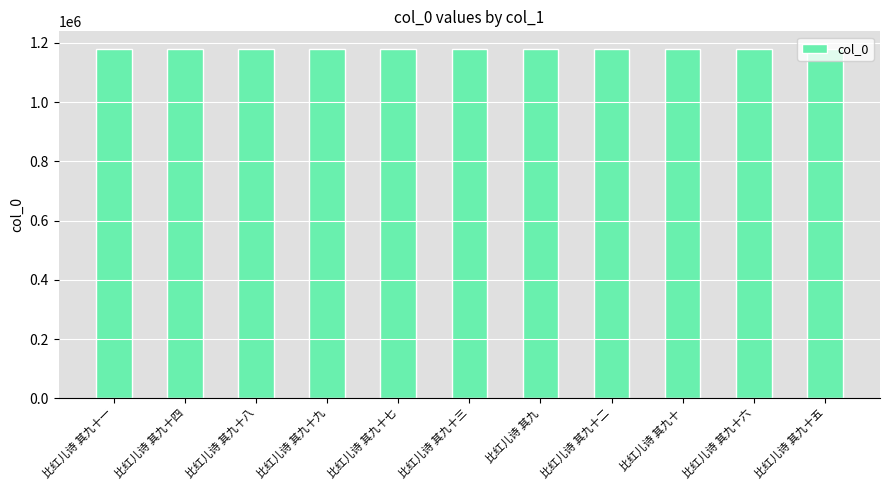

What position from the right is 比红儿诗 其九十五?

1